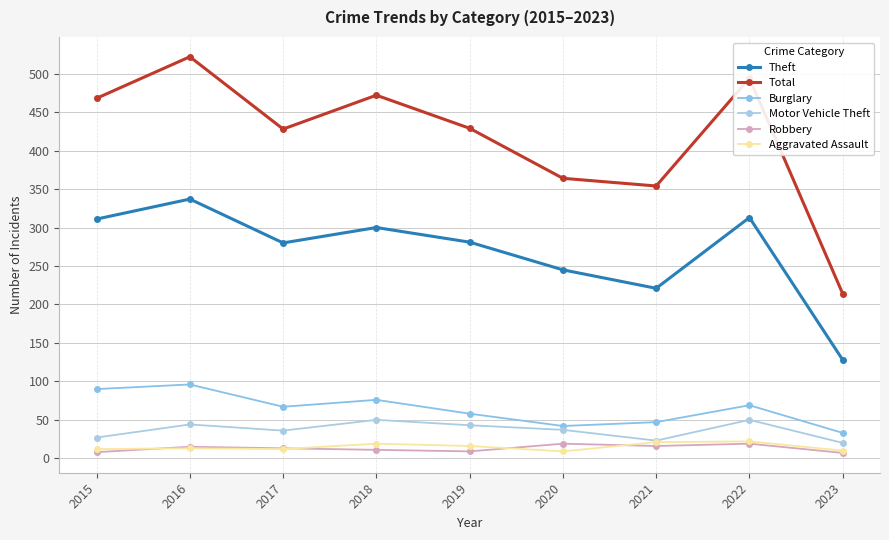

How many lines are shown in the chart?

6